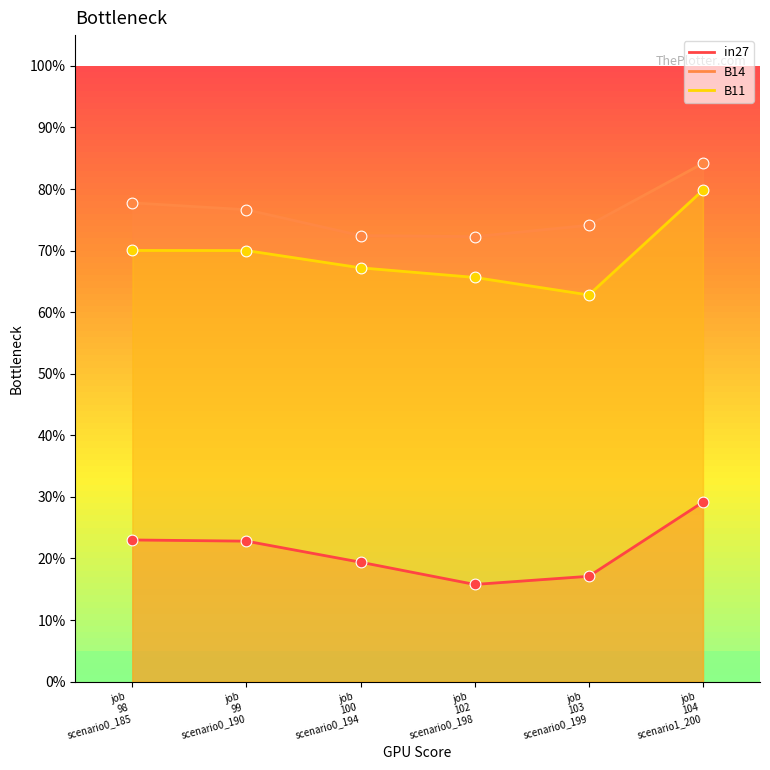

Which series reaches the minimum Y coordinate?

in27